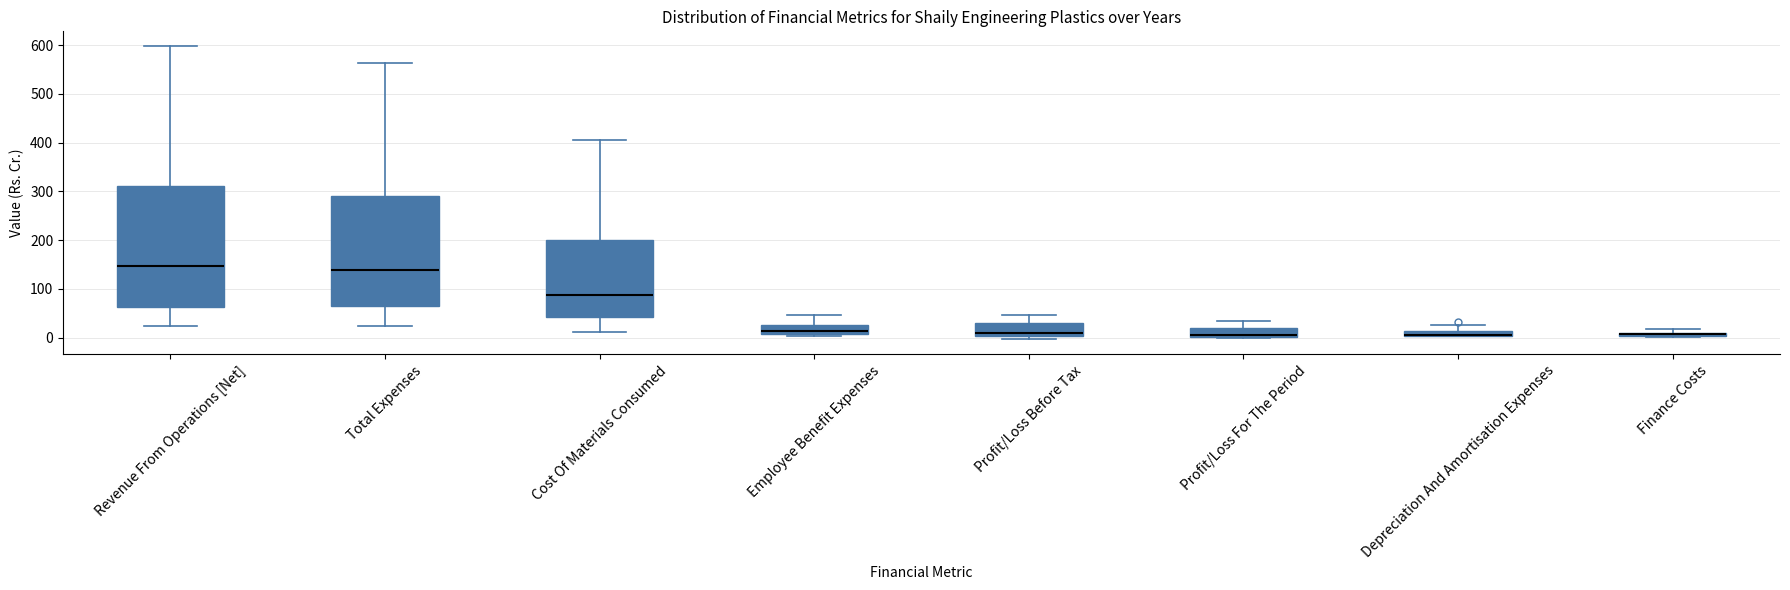

Comparing the boxes themselves (not the whiskers), which one is the tallest?

Revenue From Operations [Net]